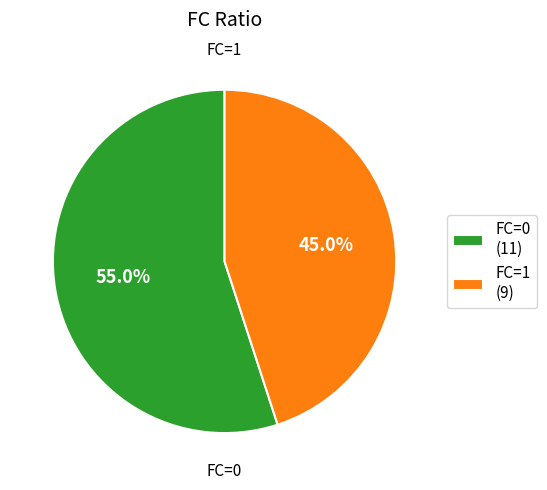

Do FC=0 (11) and FC=1 (9) together represent more than half of the pie?

Yes